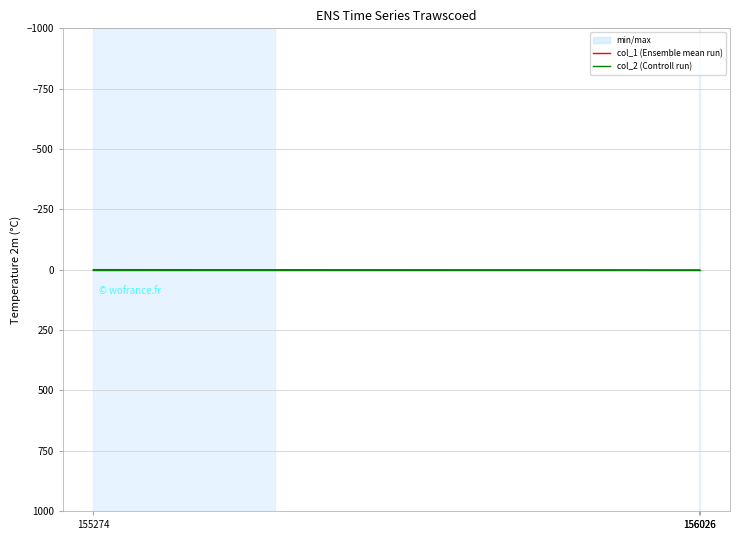

Reading left to right, transcribe all the data shown in this chart.

col_1 (Ensemble mean run): 155274=0	156026=1	156026=2
col_2 (Controll run): 155274=0	156026=0	156026=0